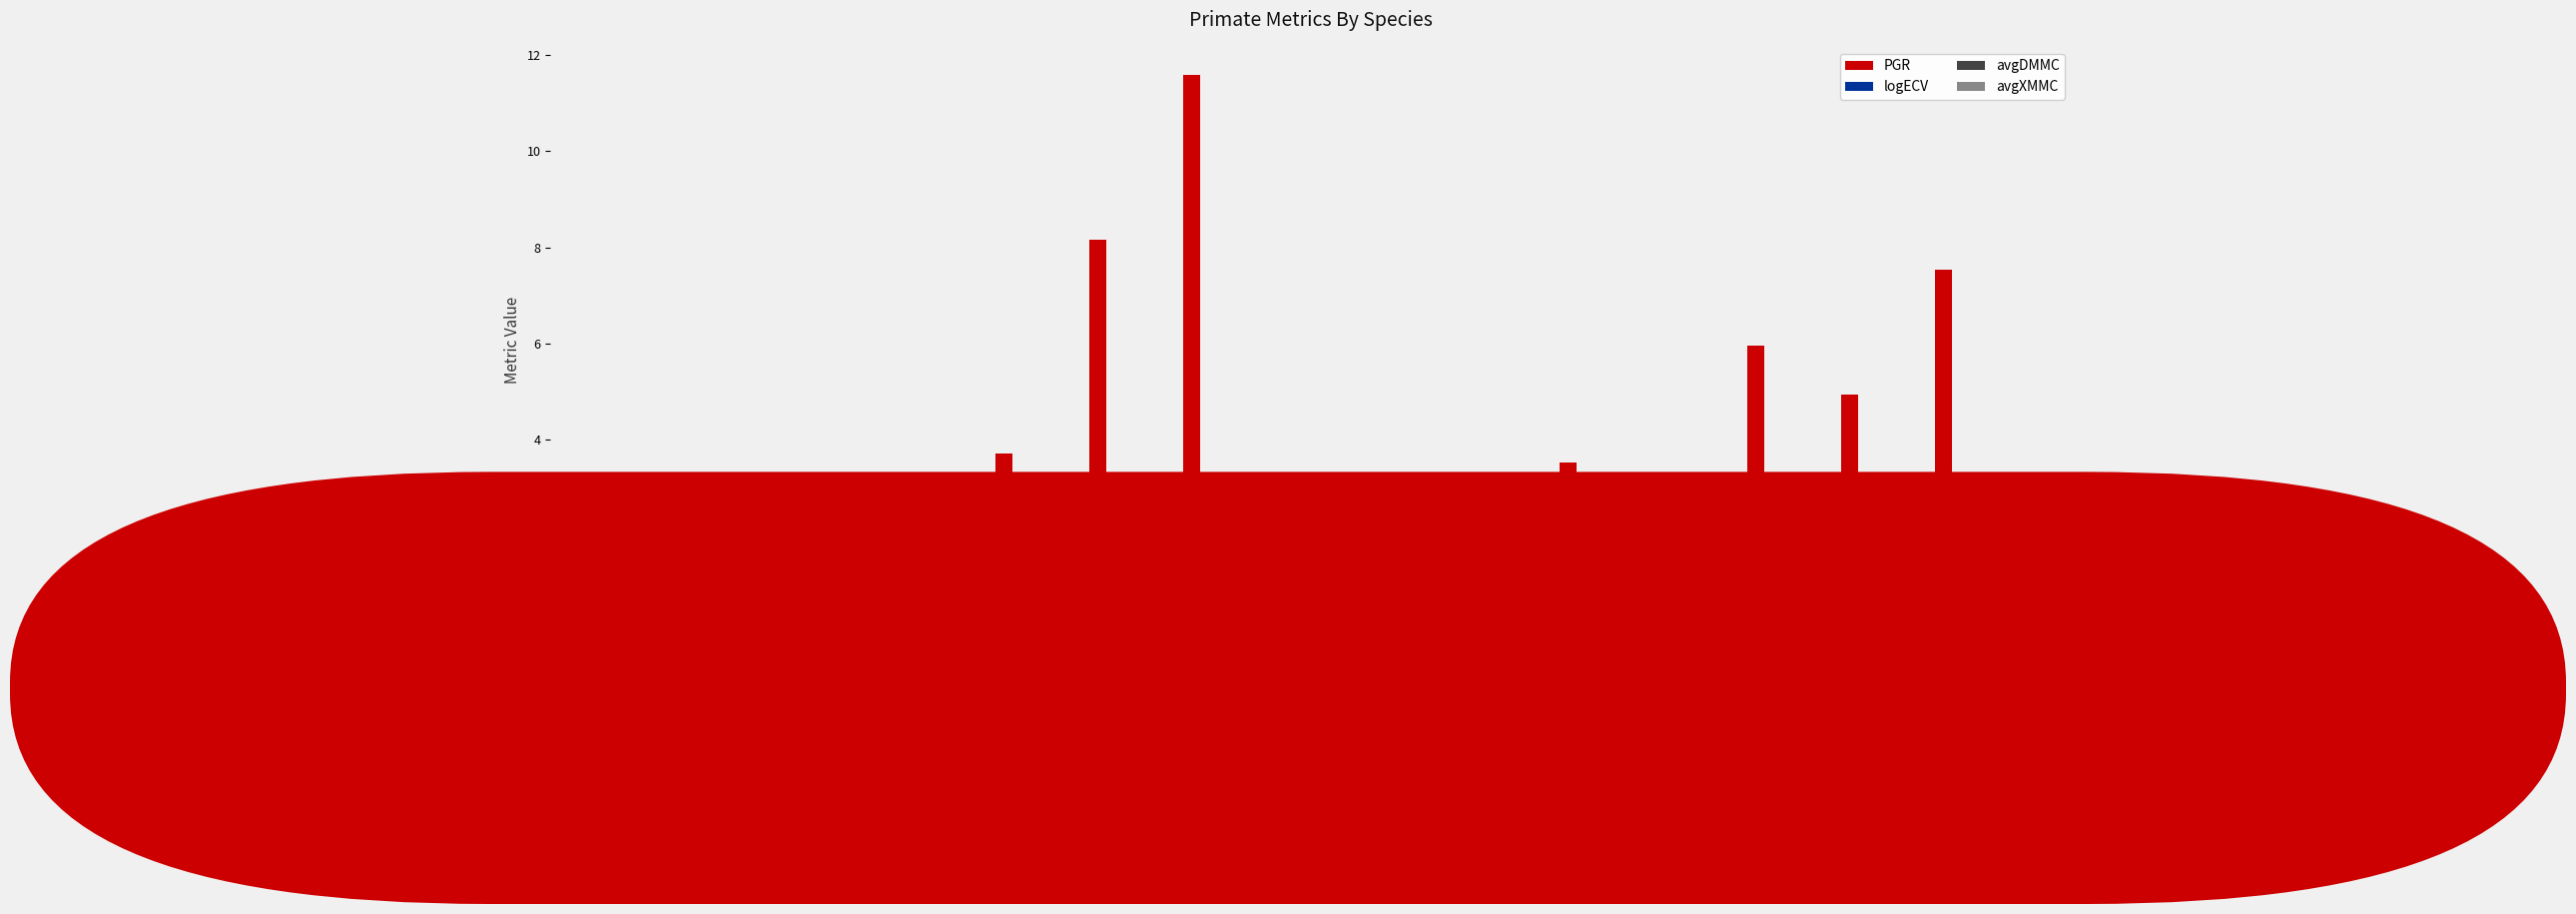

Read the PGR value at Cercopithecus
mitis.

2.9